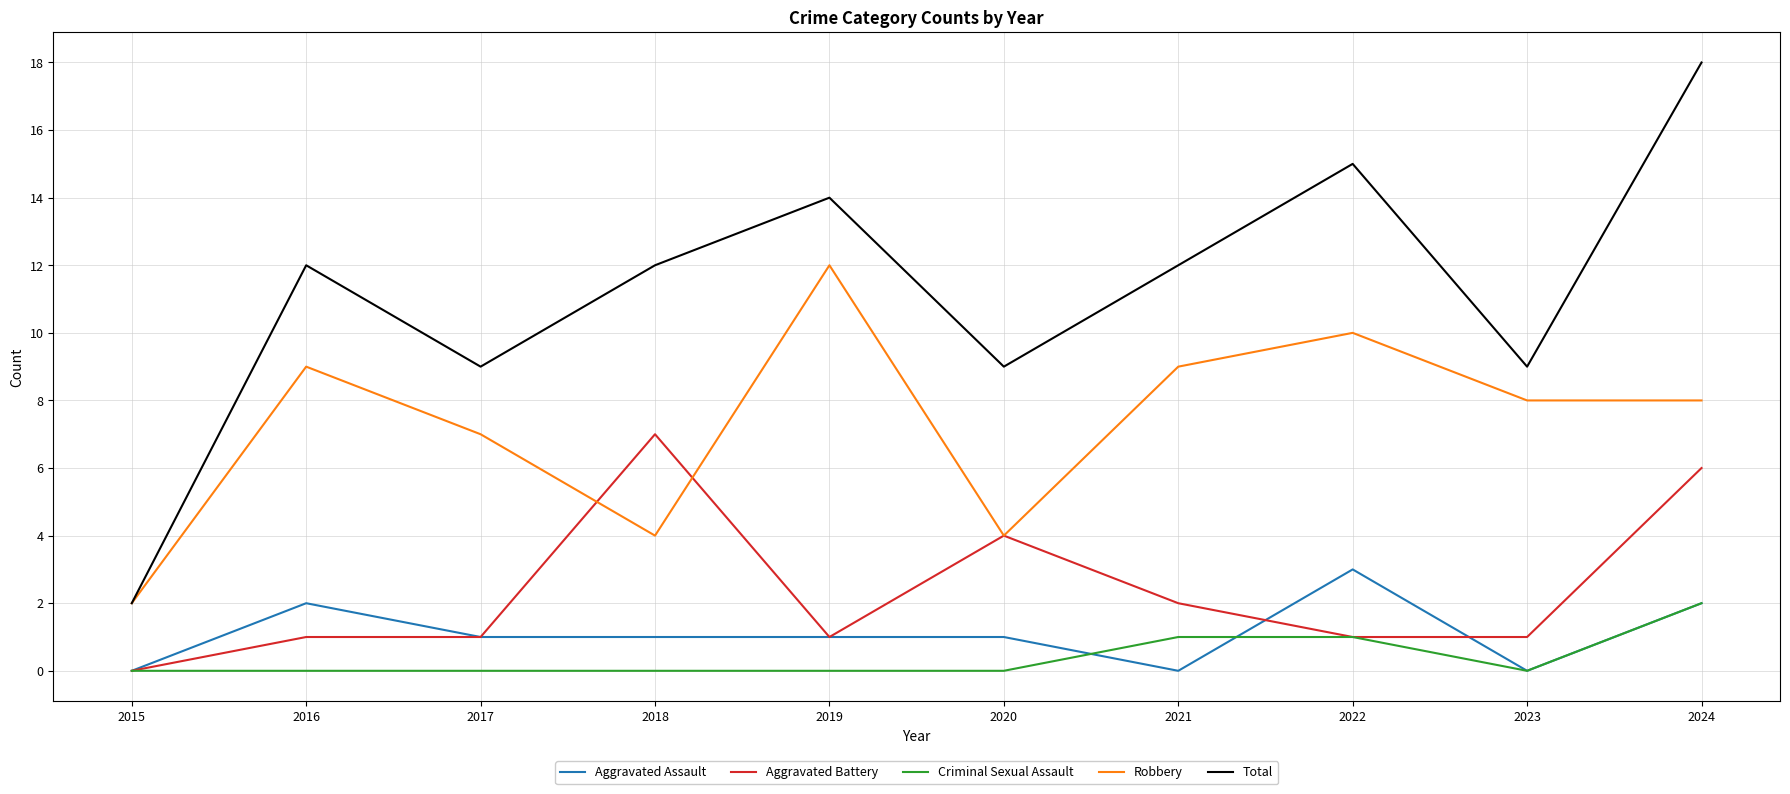

Which series has the largest total across all categories?

Total